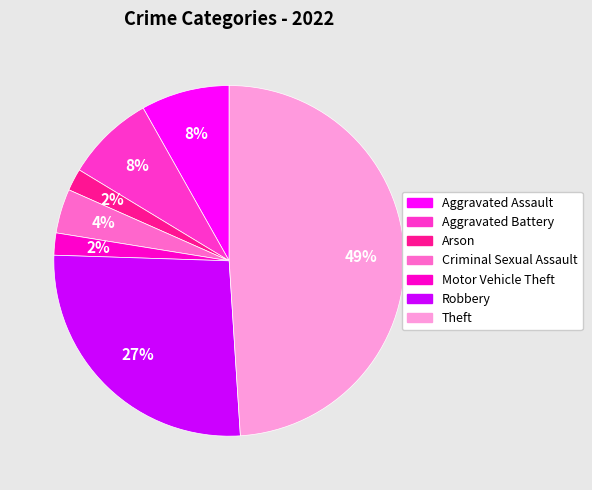

Does any single category account for the majority?

No